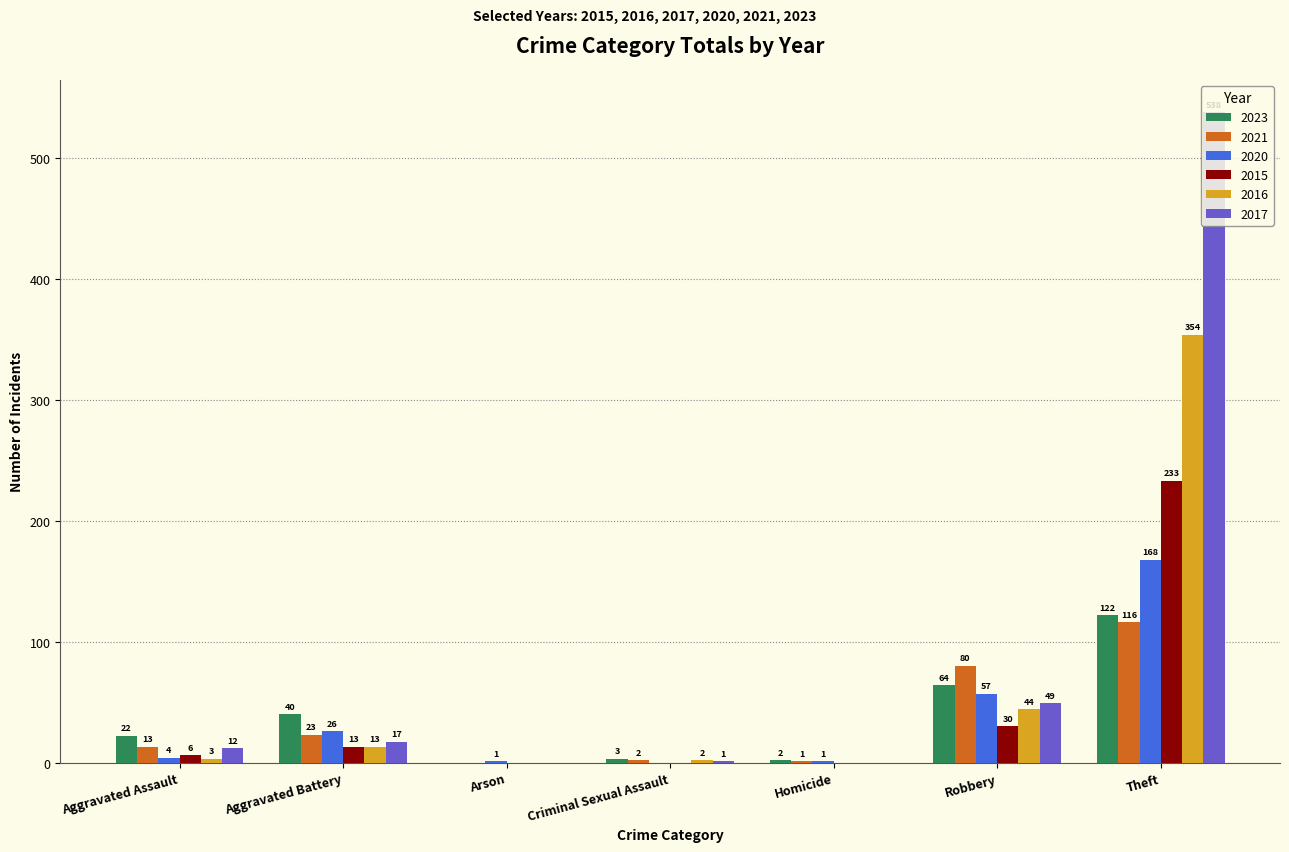

Count the number of data series in this chart.

6